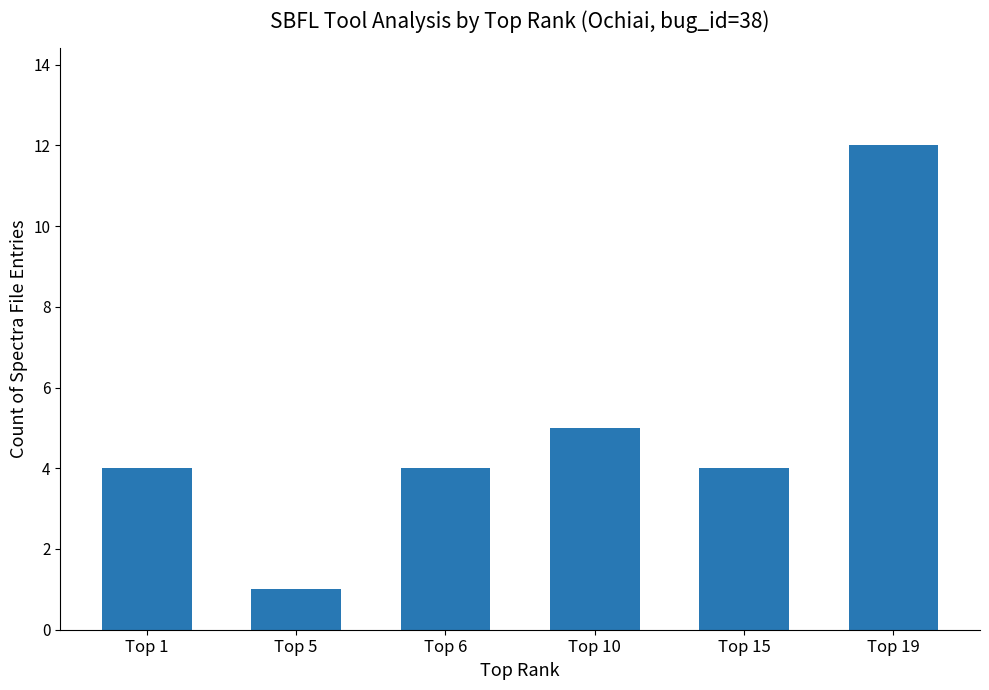

What is the greatest value displayed?

12